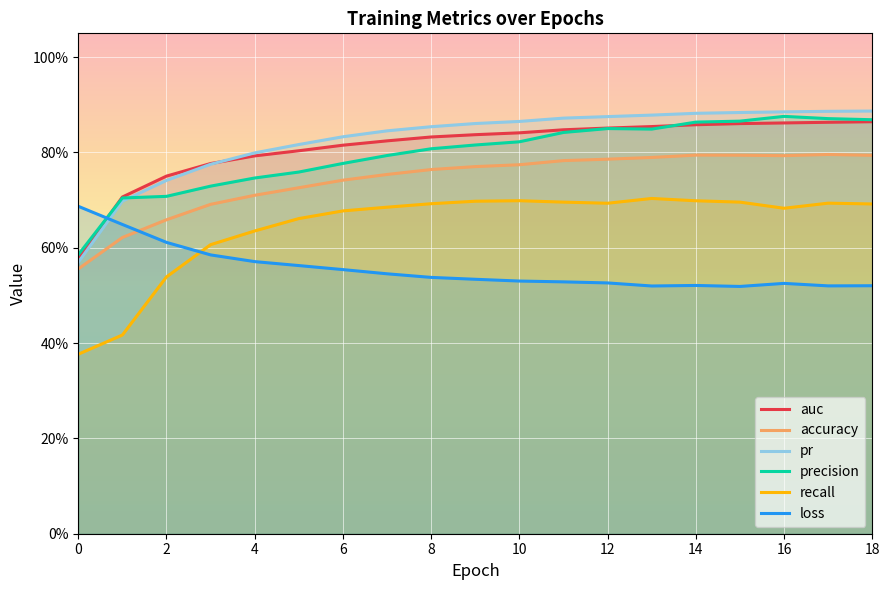

True or false: auc has a value of 0.8 at 10.

True